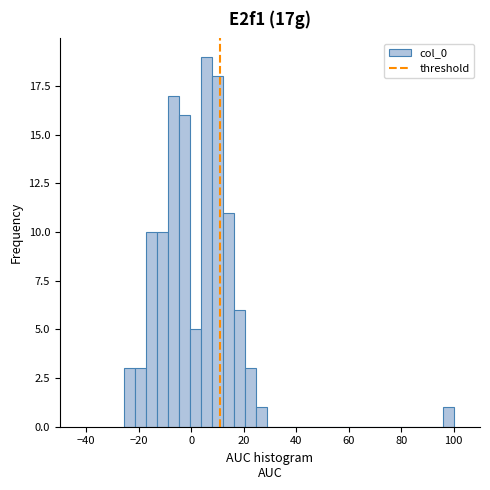

Around what value on the x-axis is the tallest bar? Give the approximate position of its centre, as read against the axis.

6